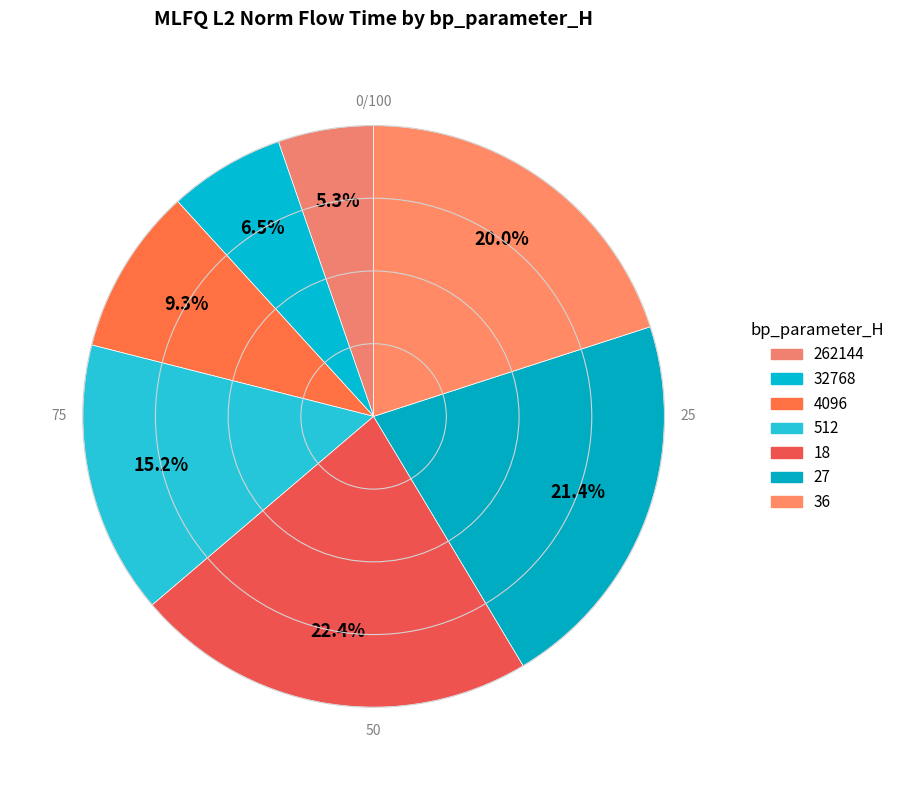

How many slices are in this pie chart?

7